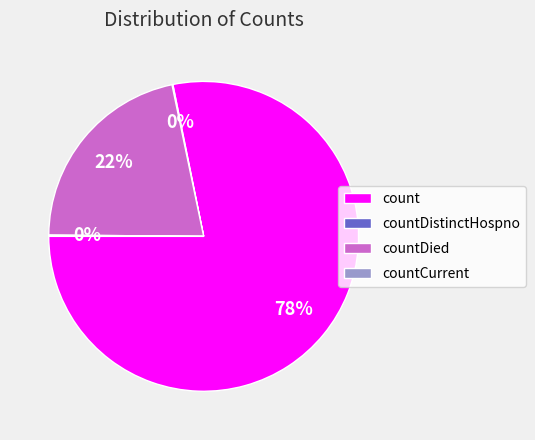

Is there a majority slice in this chart?

Yes